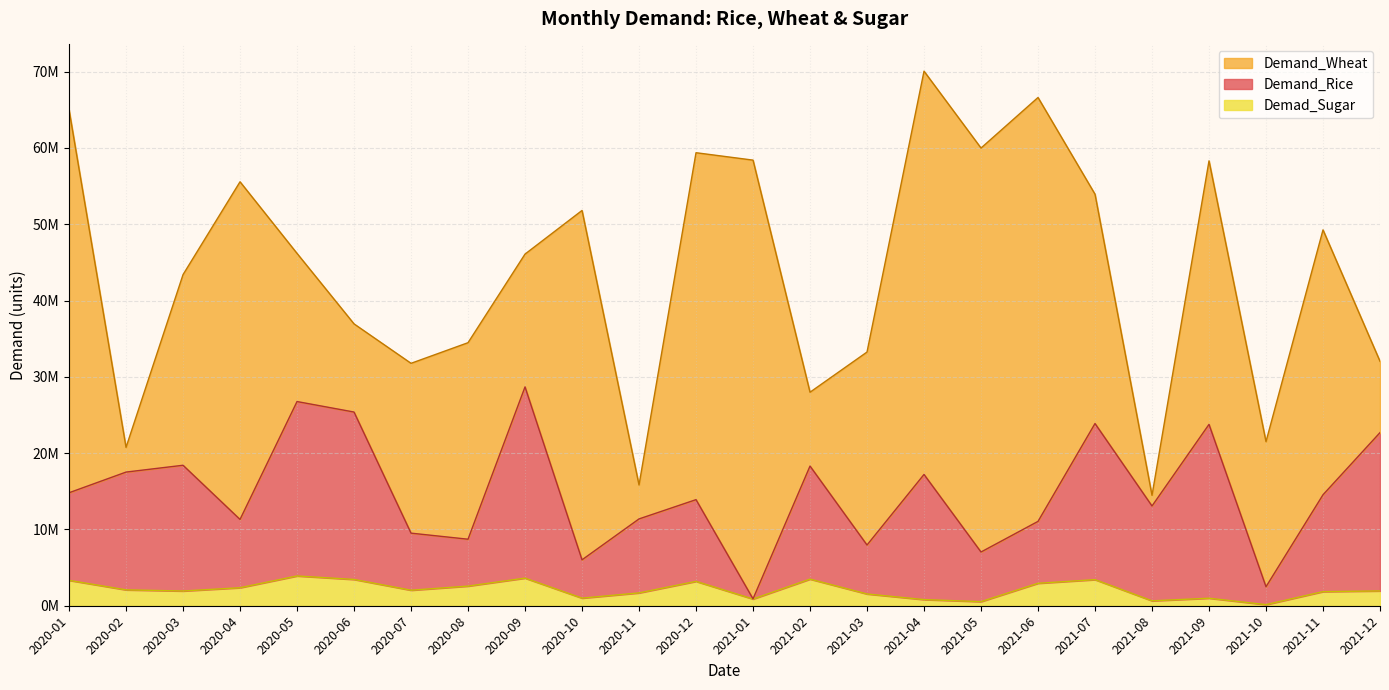

True or false: Demand_Rice and Demad_Sugar intersect in this chart.

False